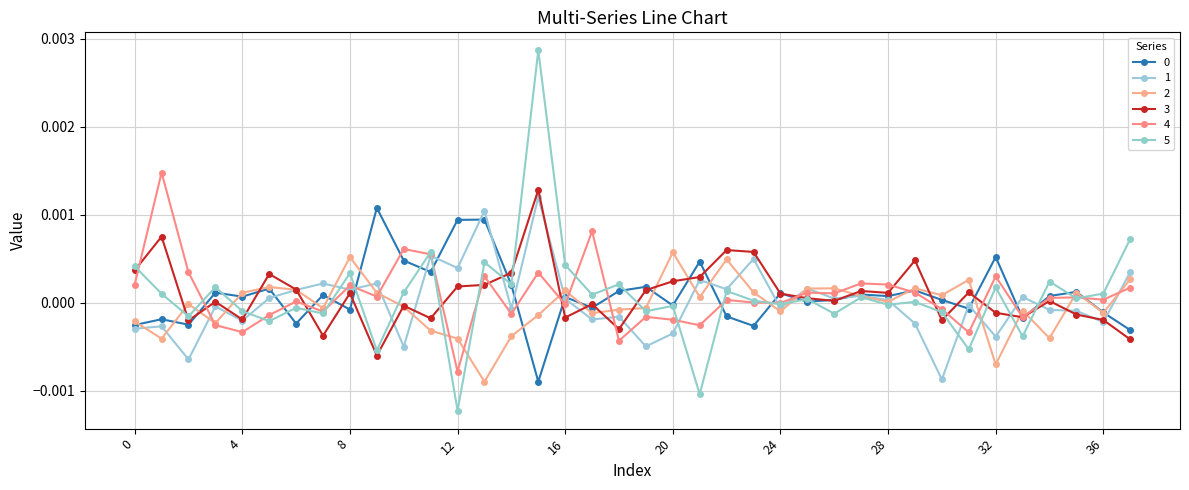

At which category does 4 reach its first local peak?

1